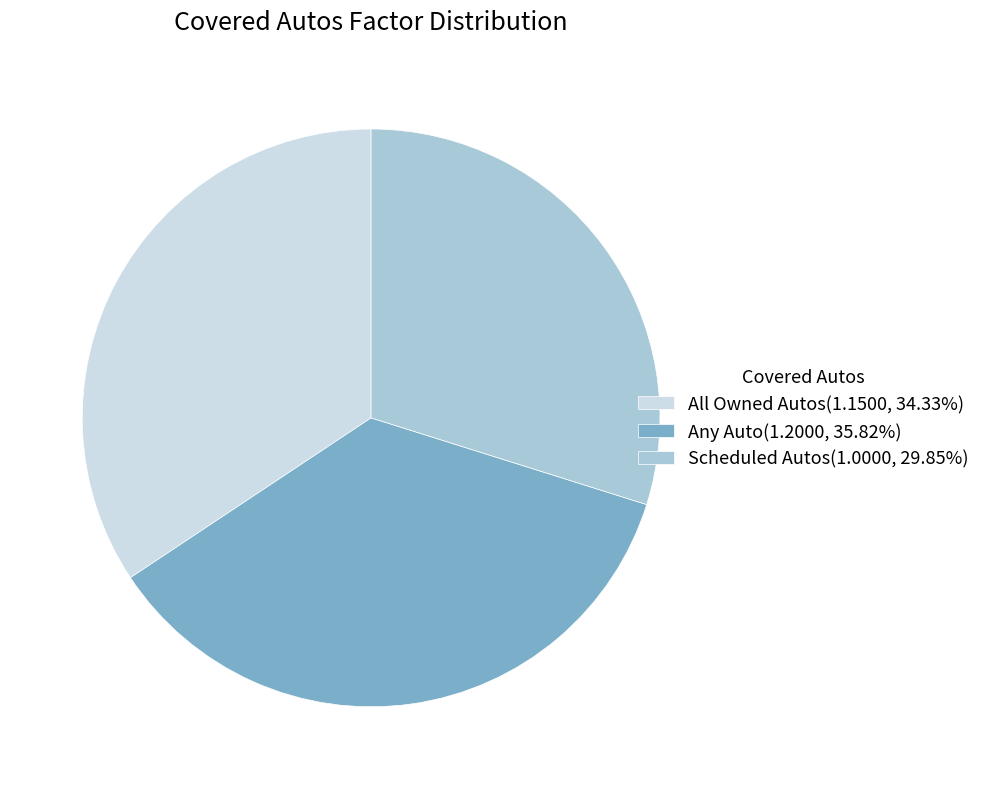

Is there any slice that represents more than half of the pie?

No